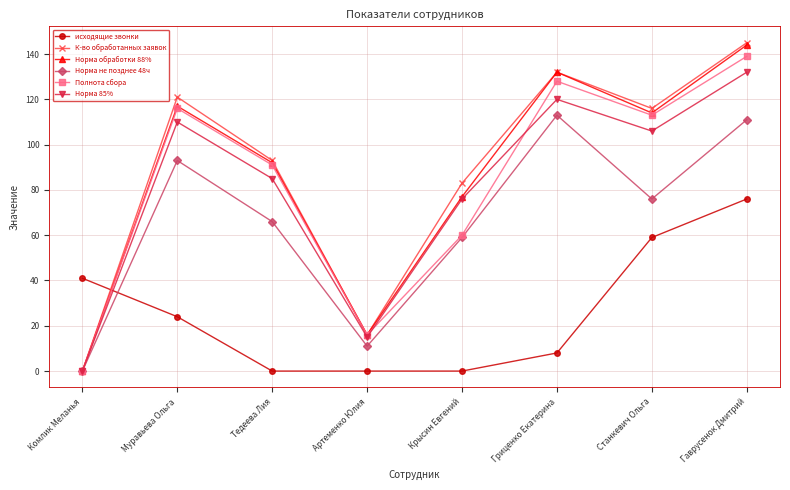

What is the highest value of the Норма обработки 88% series?

144